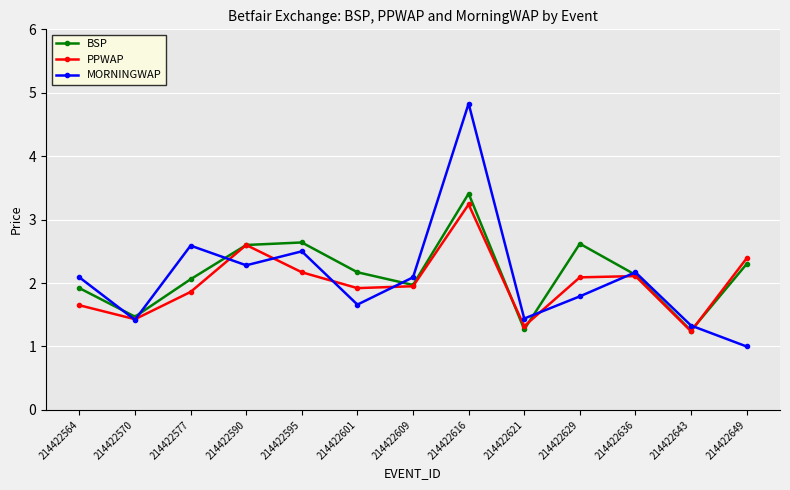

Rank the series by their maximum value, from highest to lowest.

MORNINGWAP, BSP, PPWAP